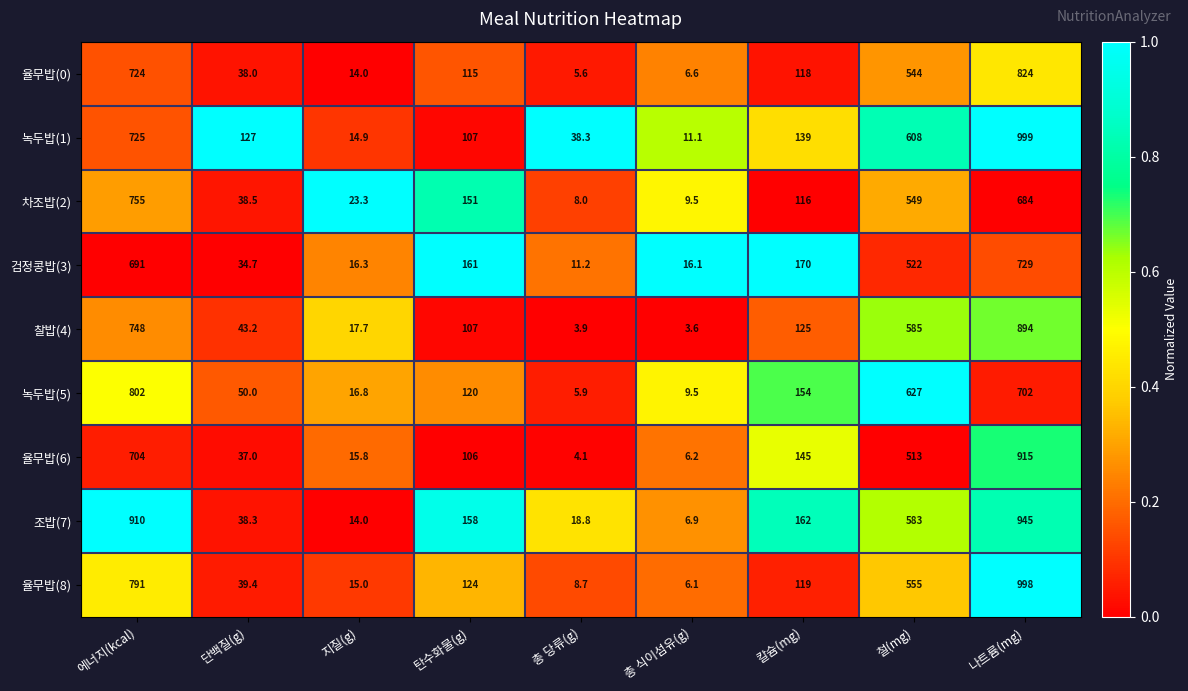

Which series has the largest total across all categories?

조밥(7)